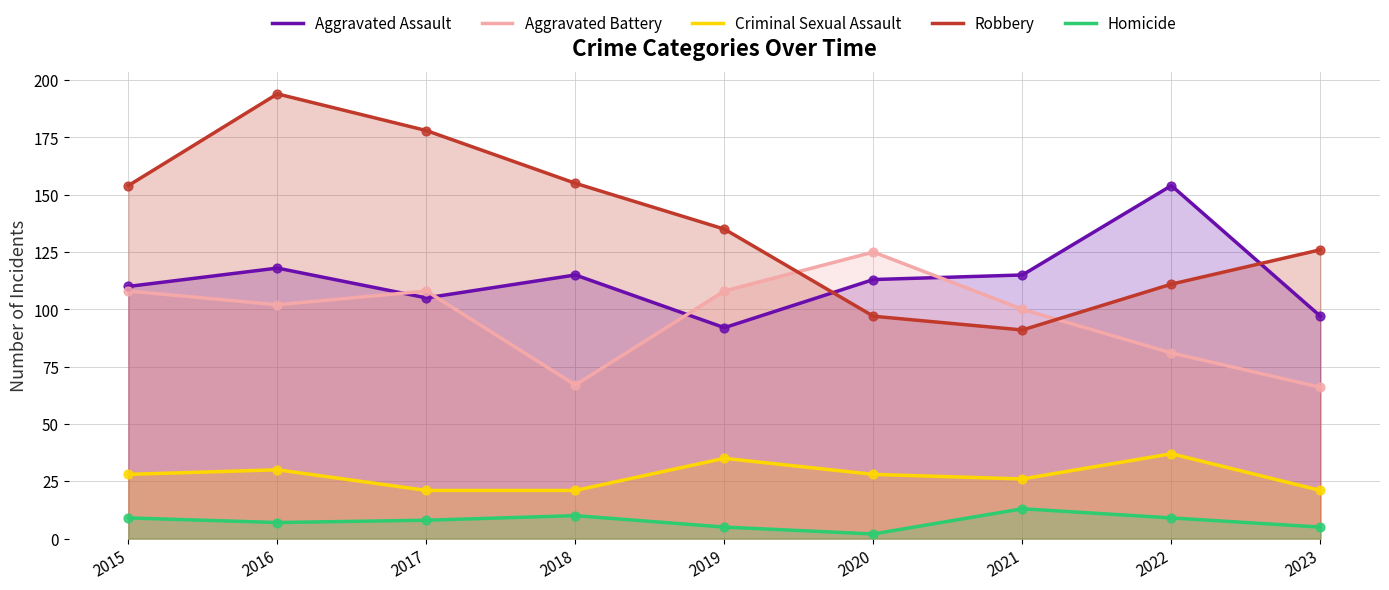

Which series reaches the maximum Y coordinate?

Robbery